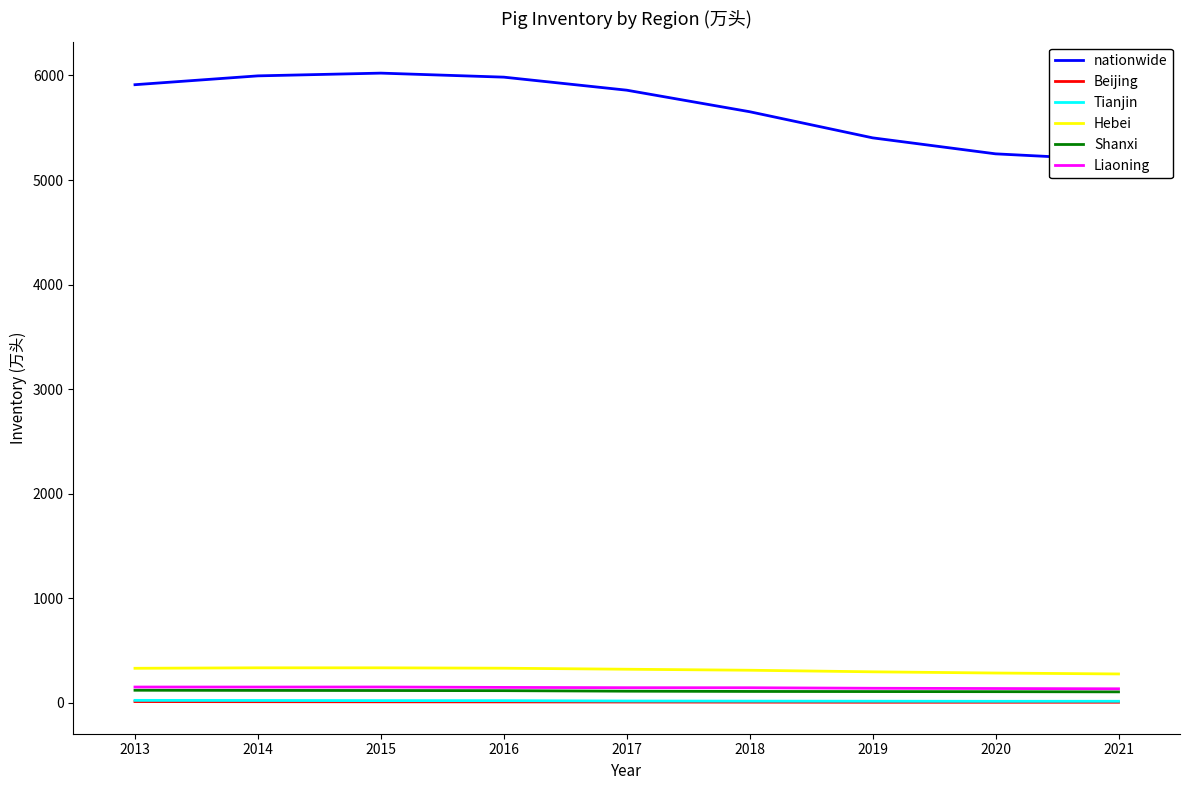

How many lines are shown in the chart?

6